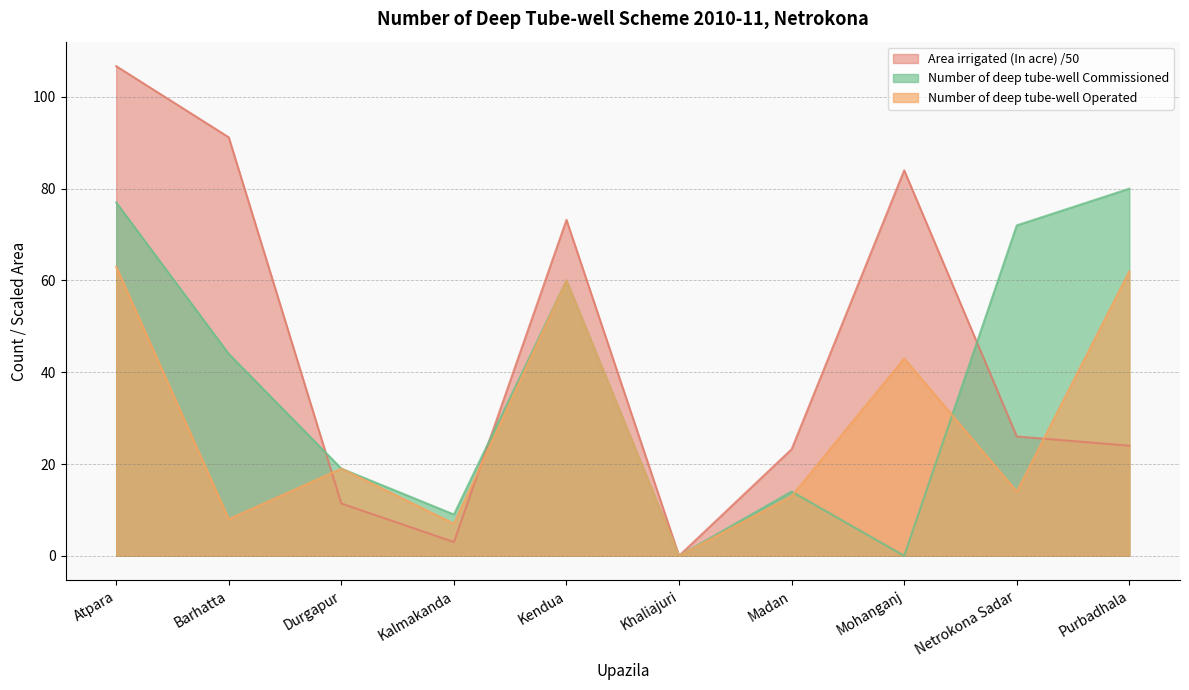

What is the spread (max minus min) of values at Kalmakanda?

6.0